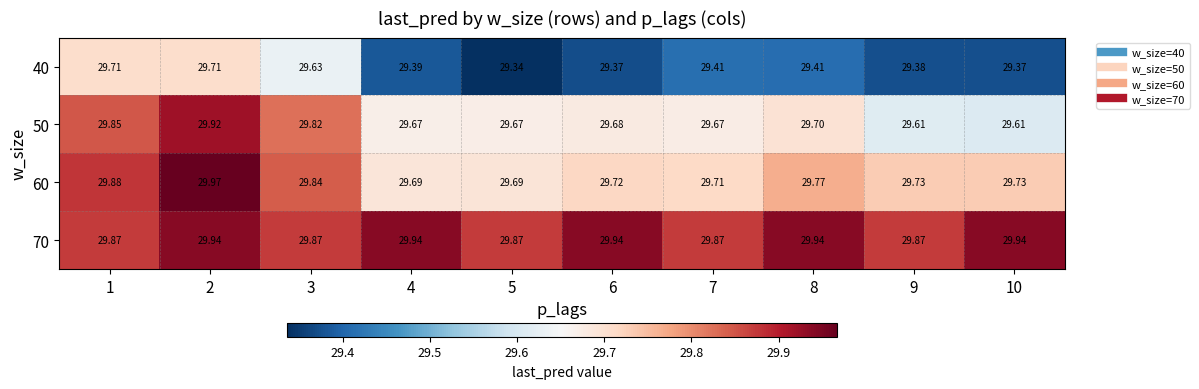

How many series are shown in this chart?

4